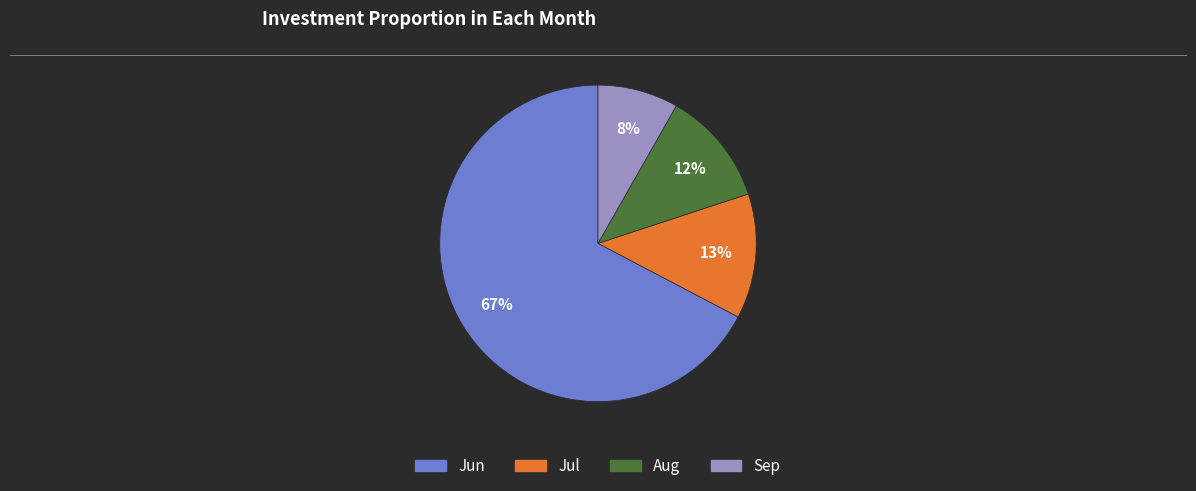

To the nearest percent, what is the average slice percentage?

25%